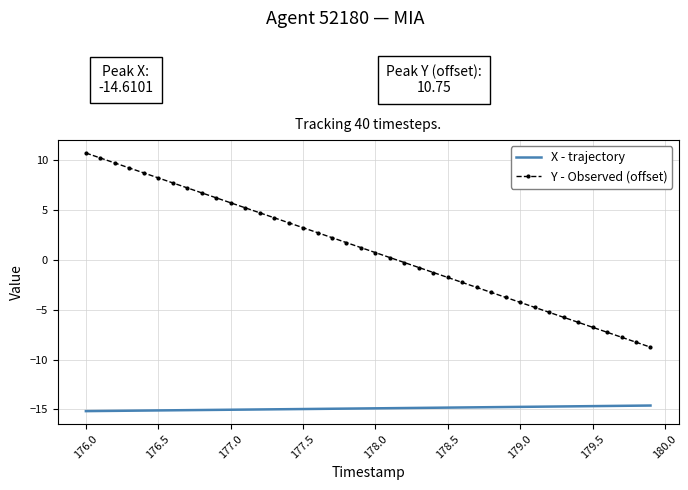

What is the minimum value shown in the chart?

-15.2